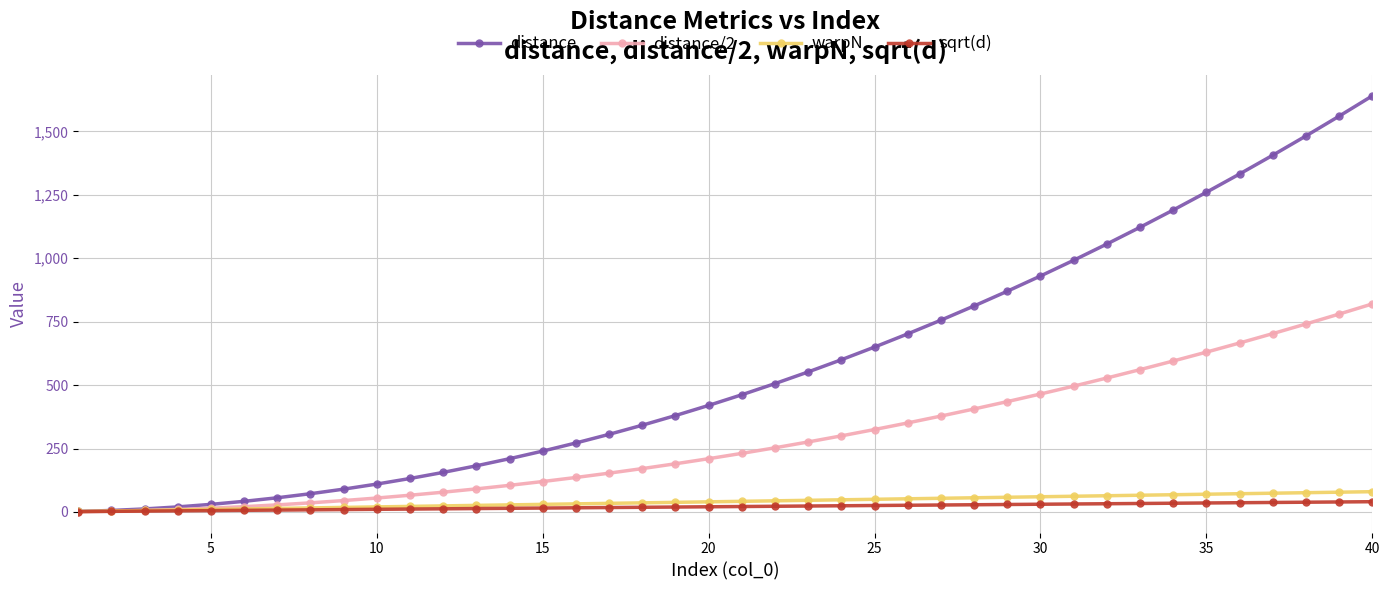

What are all the series names shown in the legend?

distance, distance/2, warpN, sqrt(d)